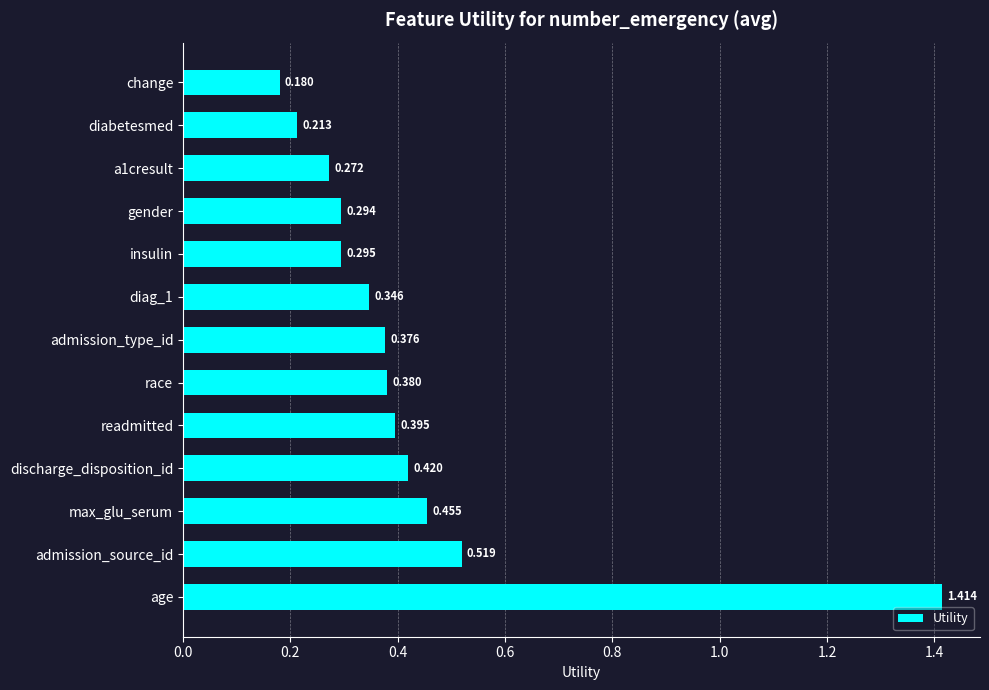

List the labels in order of value, smallest first.

change, diabetesmed, a1cresult, gender, insulin, diag_1, admission_type_id, race, readmitted, discharge_disposition_id, max_glu_serum, admission_source_id, age